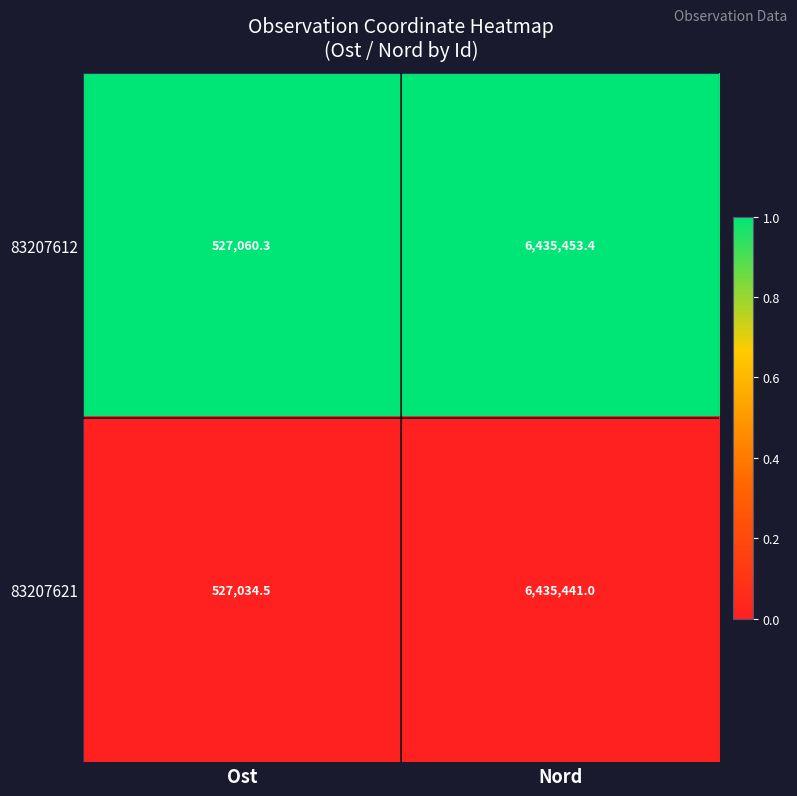

Which series has the largest total across all categories?

83207612